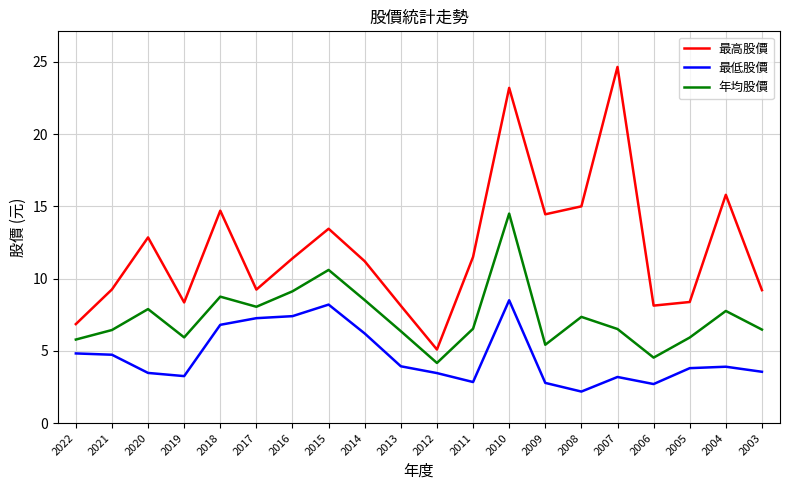

Which series has the widest spread of values?

最高股價